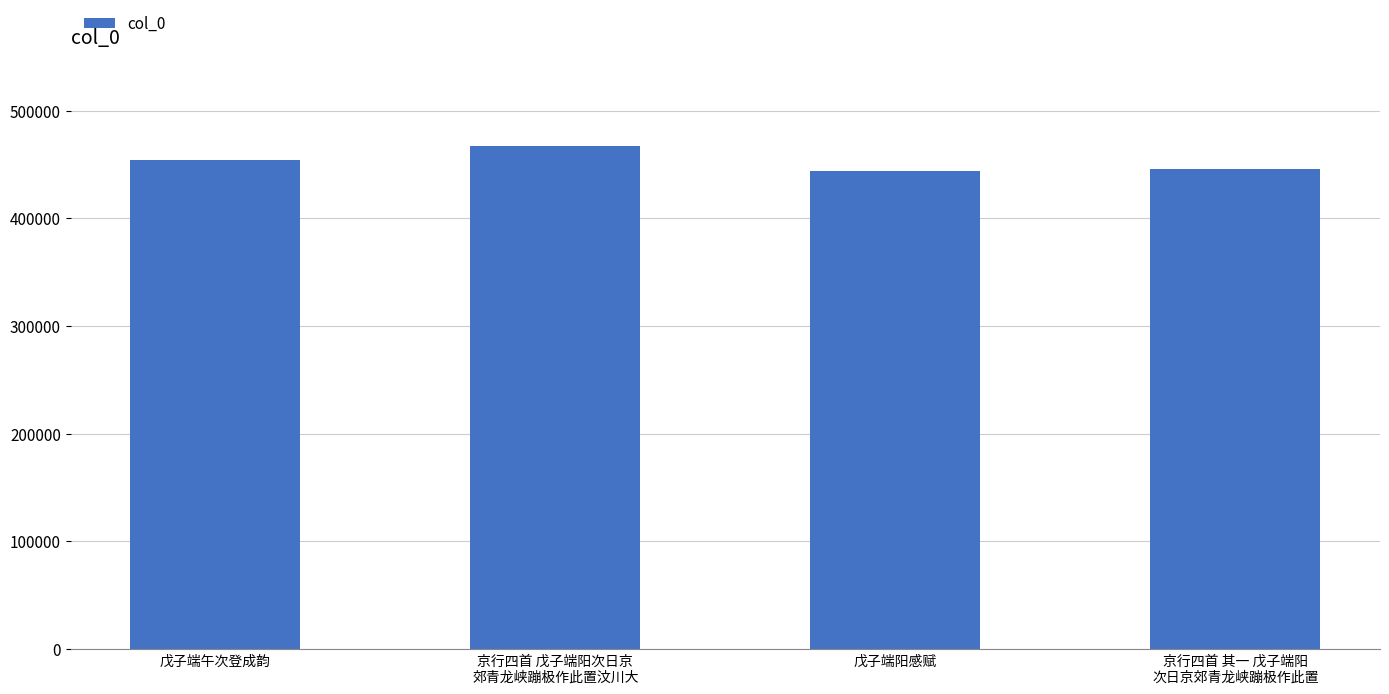

What position from the left is 京行四首 其一 戊子端阳
次日京郊青龙峡蹦极作此置?

4